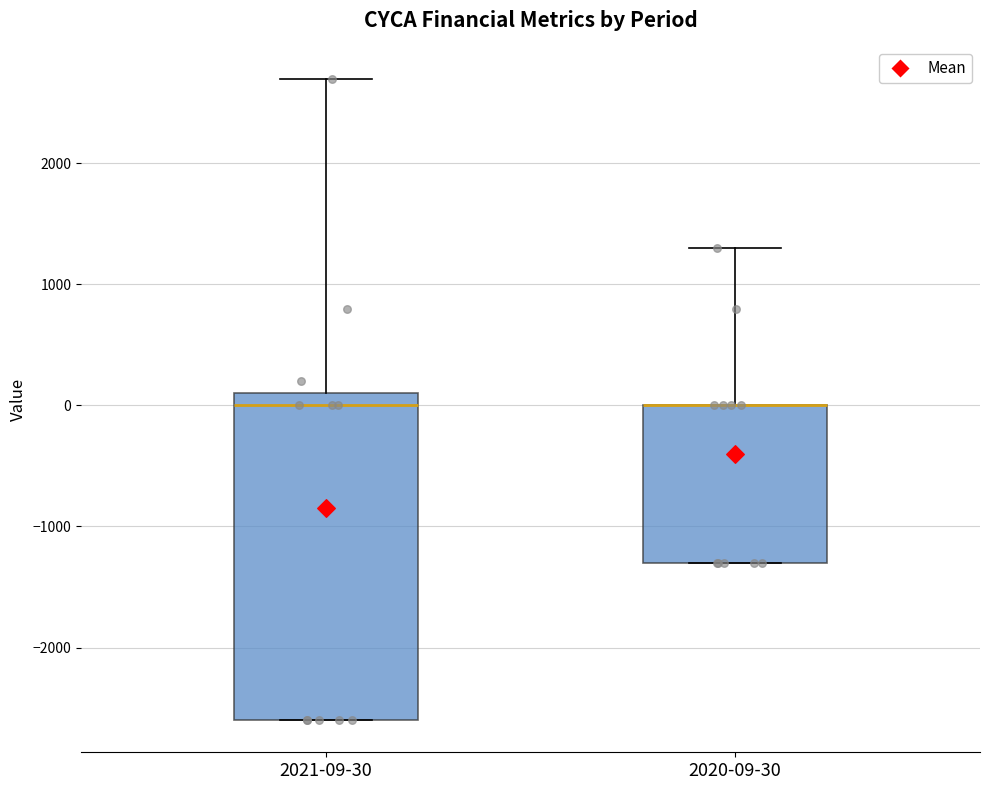

Reading left to right, read every box against the y-axis: the position of its median line, the range the box covers, and the ends of its whiskers. The values are not printed on the chart, so give them approximately, as read against the axis.

2021-09-30: median 0, box -2600 to 100, whiskers -2600 to 2700
2020-09-30: median 0 (drawn on the box's upper edge), box -1300 to 0, whiskers -1300 to 1300